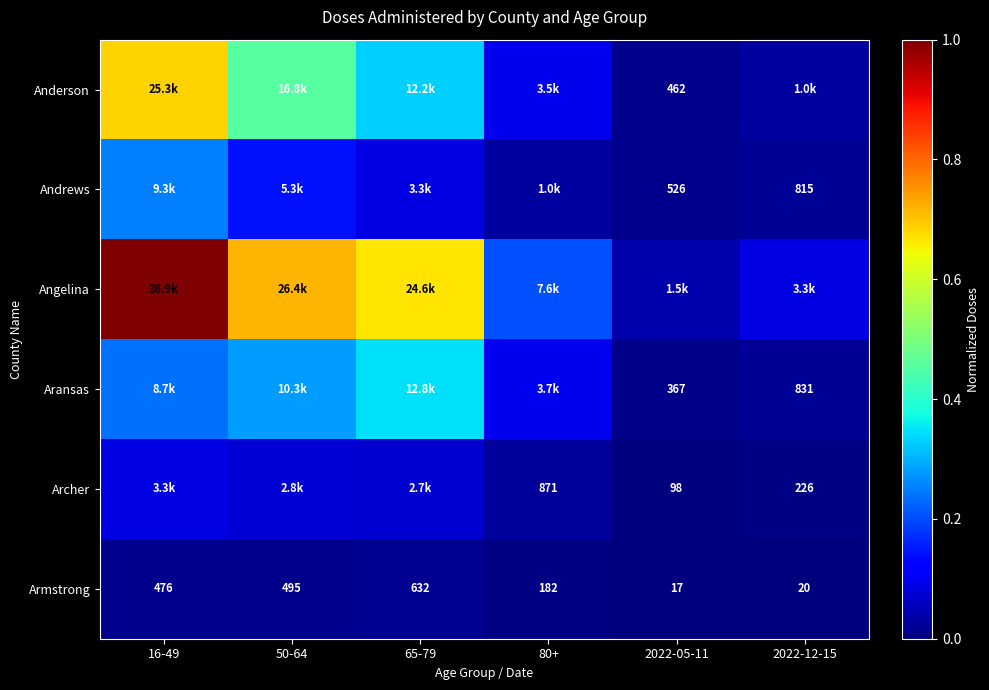

Is the value of Andrews at 2022-12-15 greater than the value of Archer at 2022-12-15?

Yes